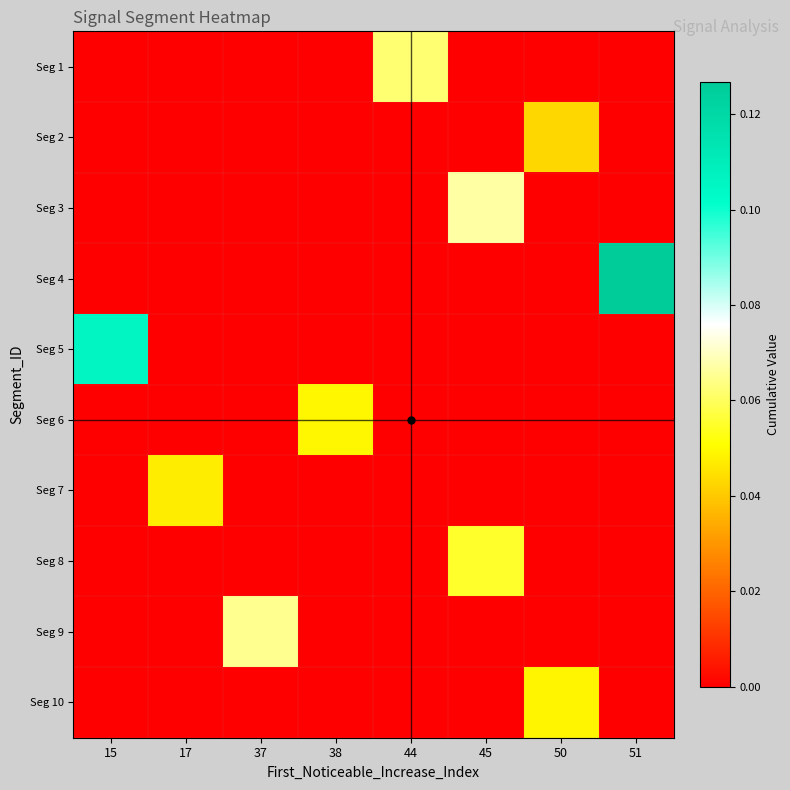

At how many categories does at least one series exceed 0?

8